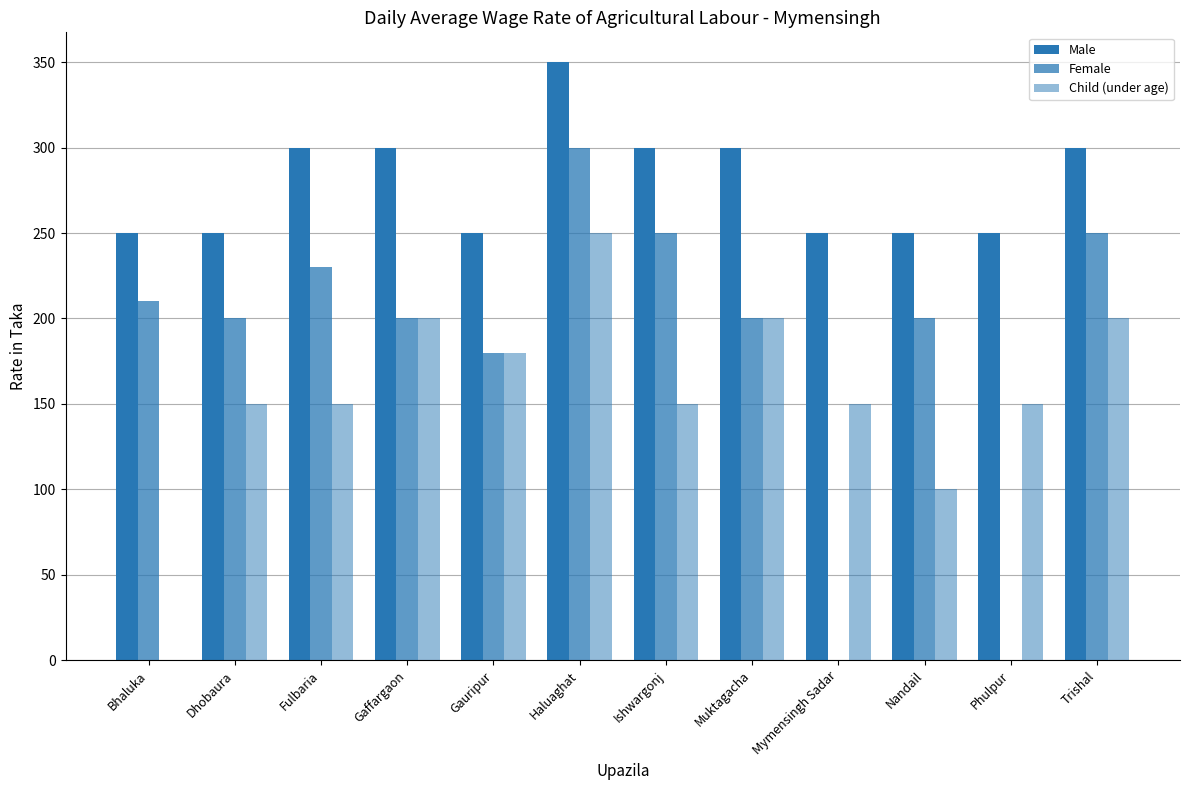

How many data points does each series have?

12